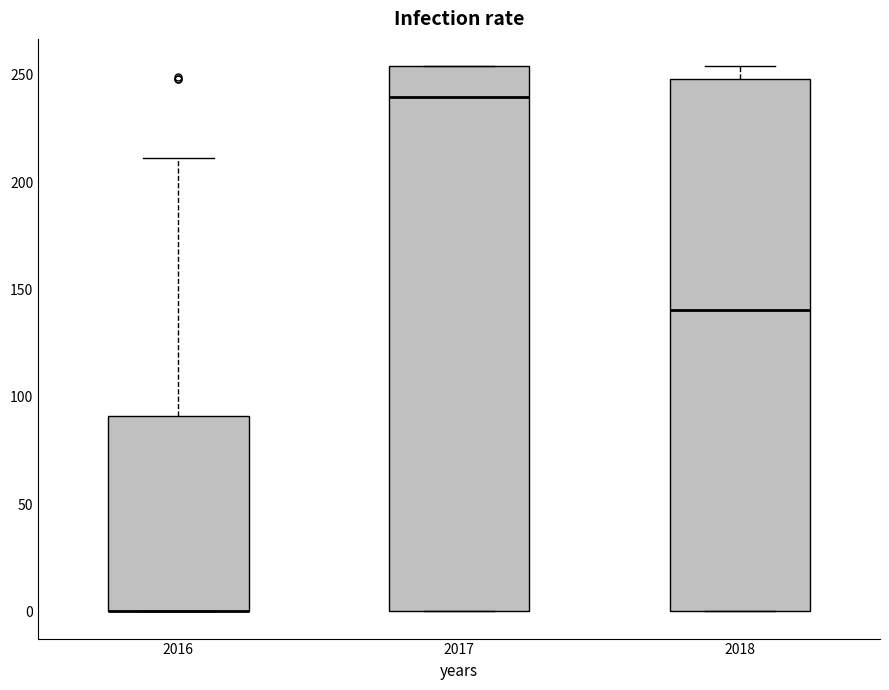

Where does the median line of the box at x = 2017 sit on the y-axis? The values are not printed on the chart, so give them approximately, as read against the axis.

240